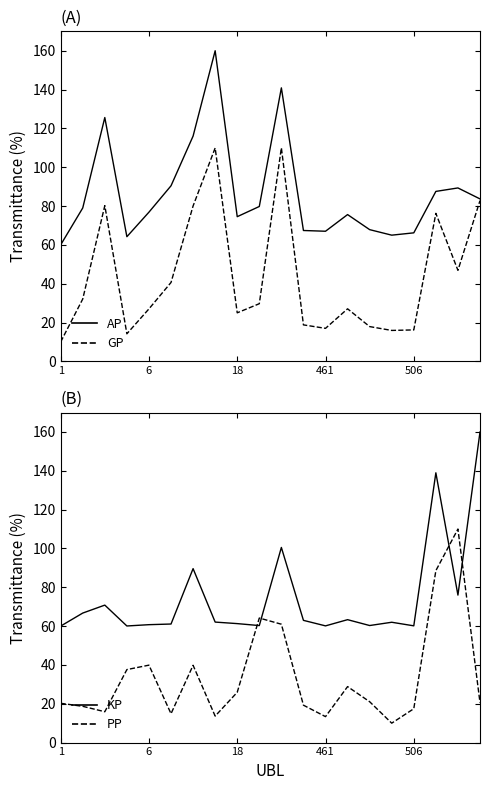

Is it true that KP equals 139.0 at 17?

True